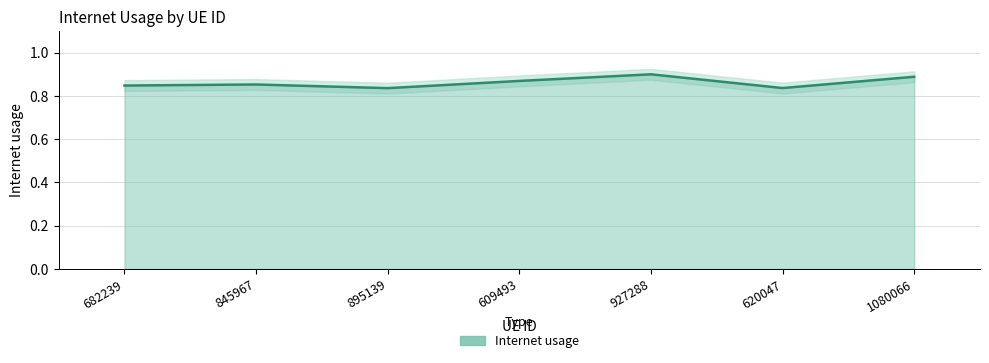

Count the values in the range 0 to 1.

7